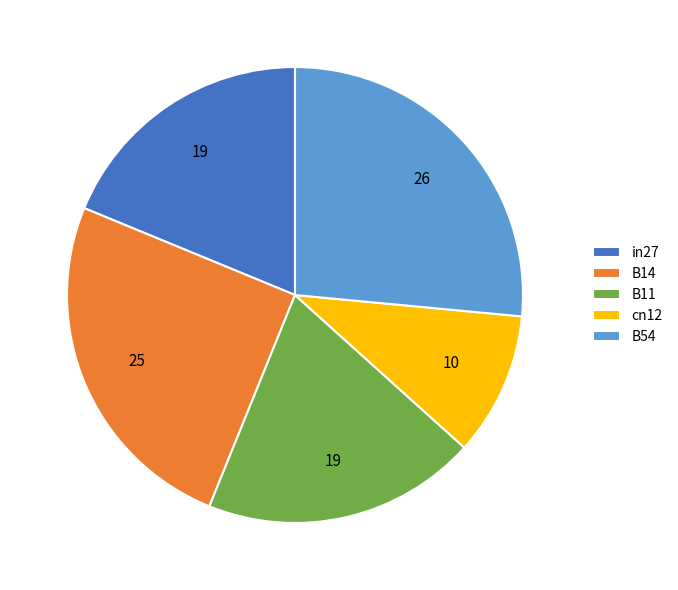

How many slices are in this pie chart?

5